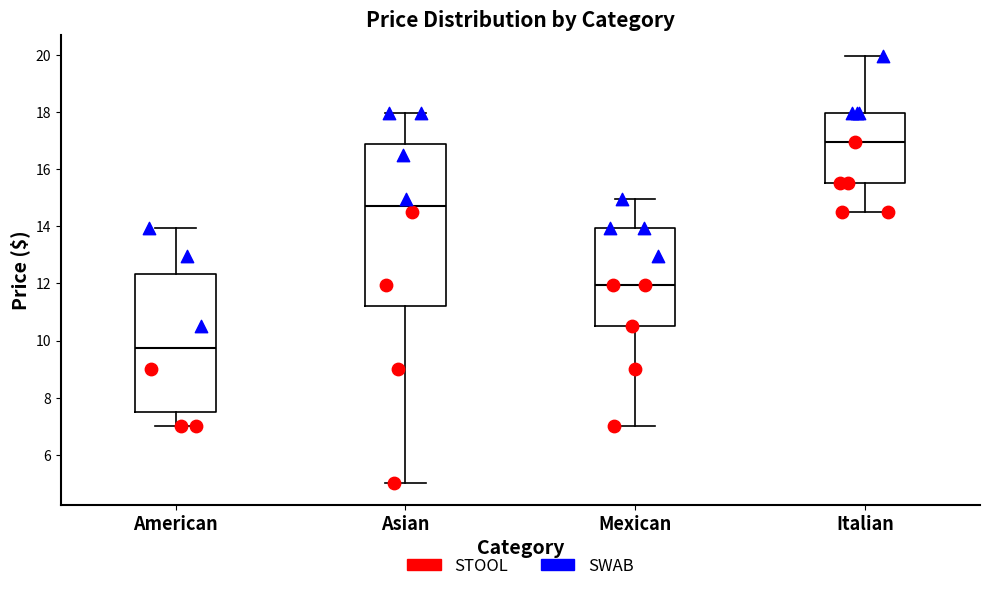

Which box is the tallest, from its lower edge to its upper edge?

Asian